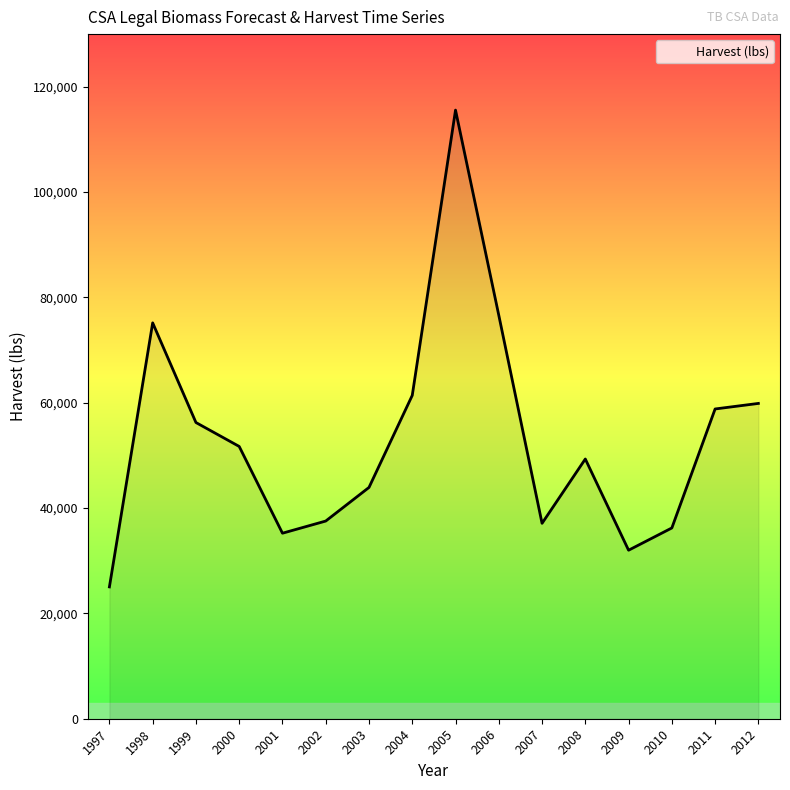

What is the maximum value shown in the chart?

115572